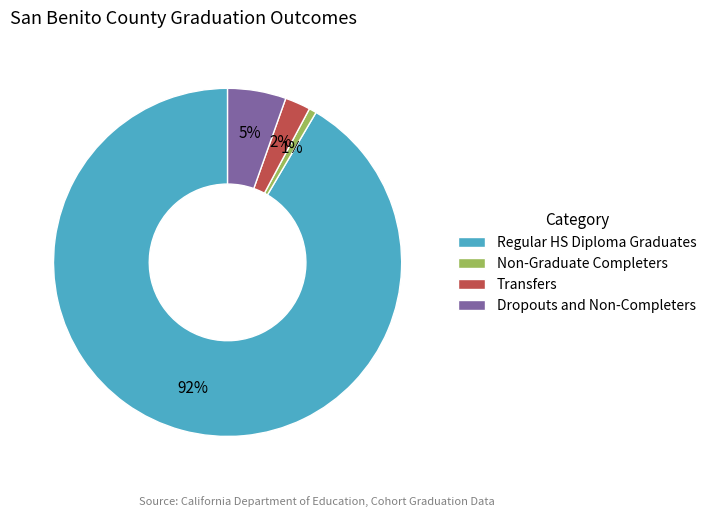

To the nearest percent, what is the difference between the Transfers and Dropouts and Non-Completers slice percentages?

3%